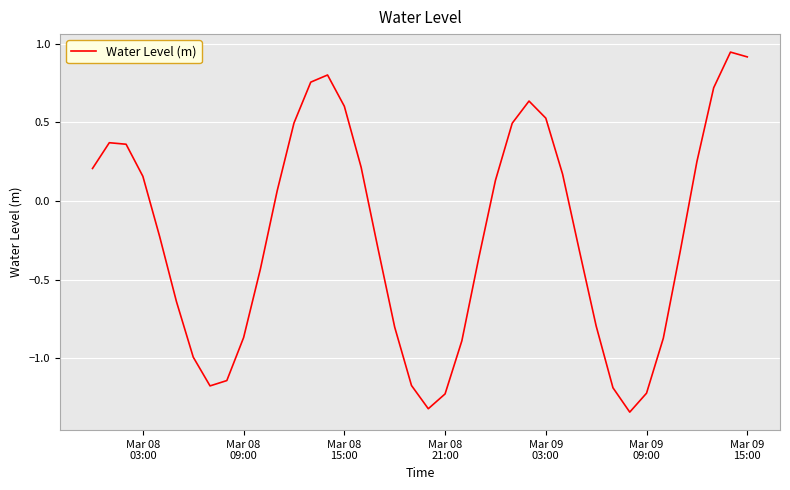

What is the value of the 5th point from the left?

-0.2